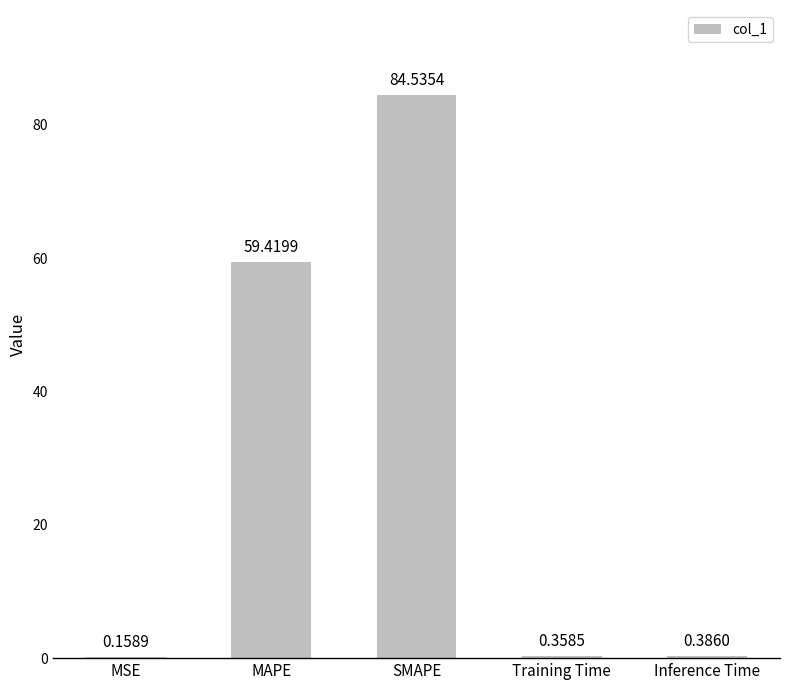

Are the bars horizontal?

No